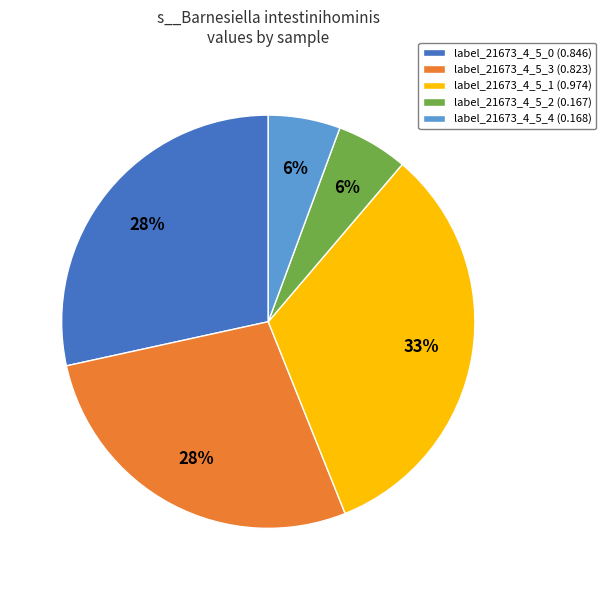

To the nearest percent, what is the average slice percentage?

20%